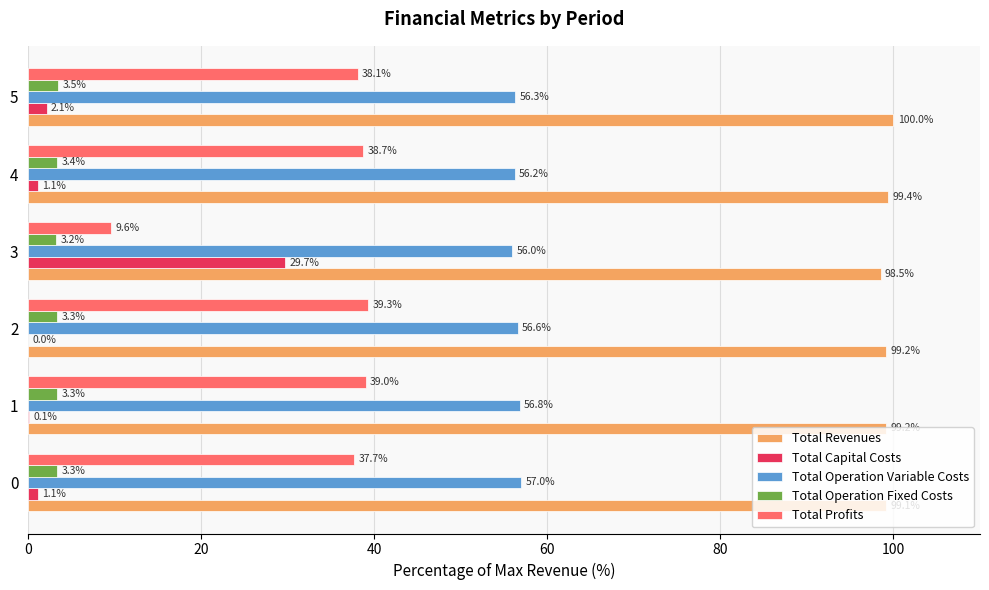

How many distinct data groups are displayed?

5